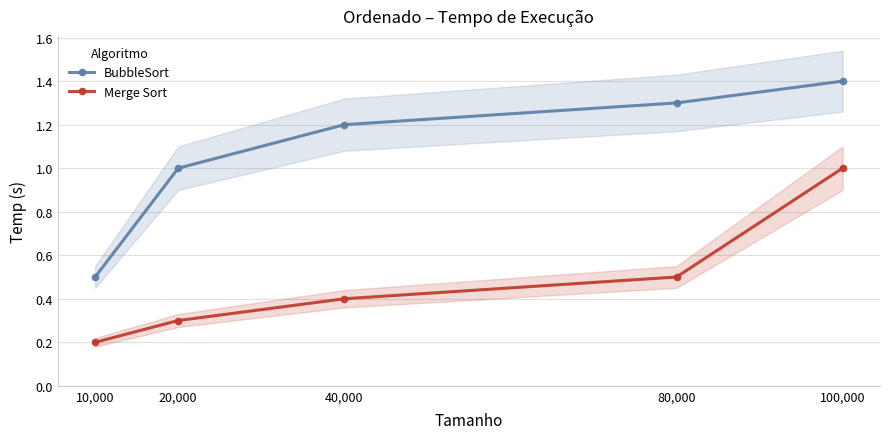

Is it true that Merge Sort equals 0.1 at 10,000?

False